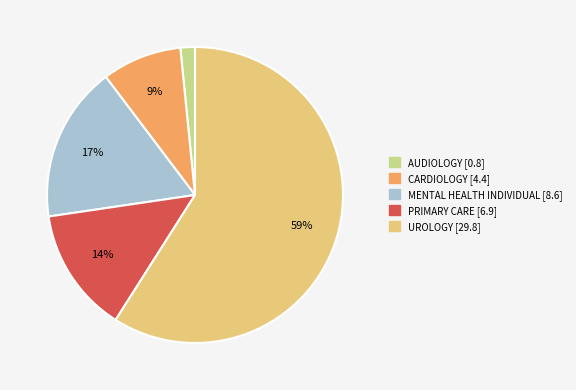

Does any single category account for the majority?

Yes